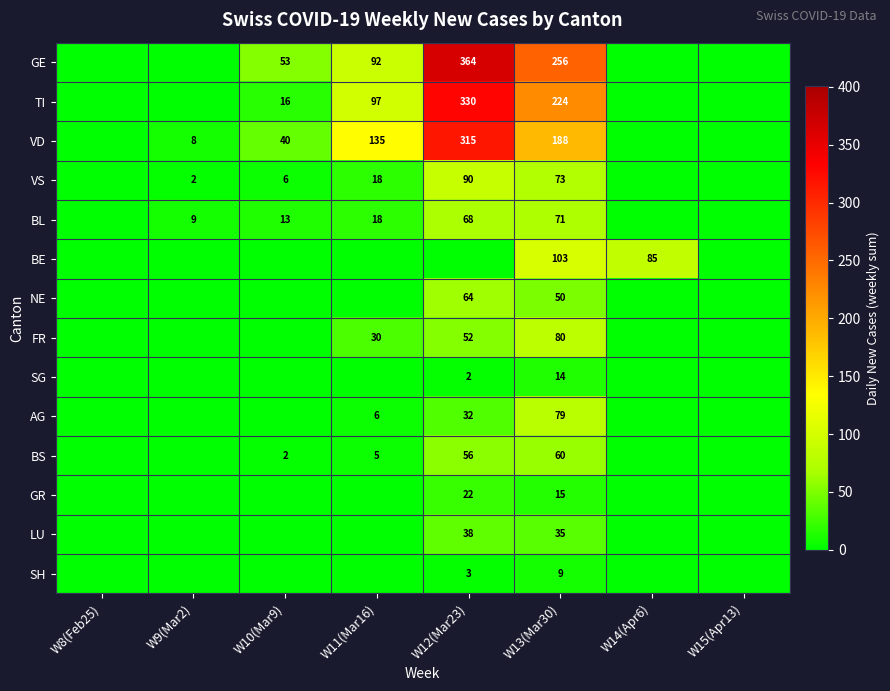

What is the difference between the highest and lowest values at W13(Mar30)?

247